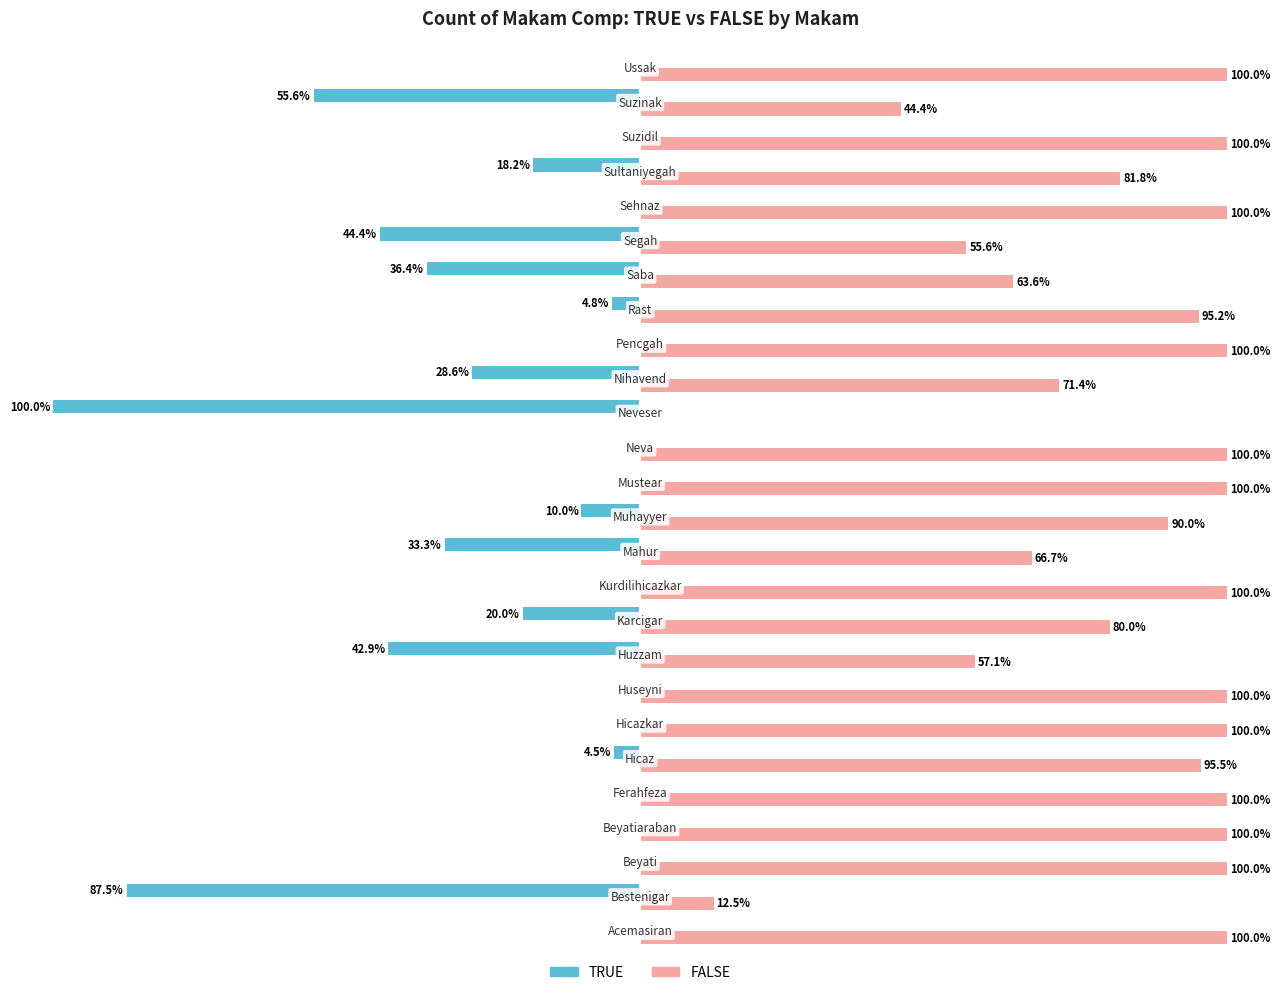

What is the difference between the maximum and minimum values in the TRUE series?

100.0